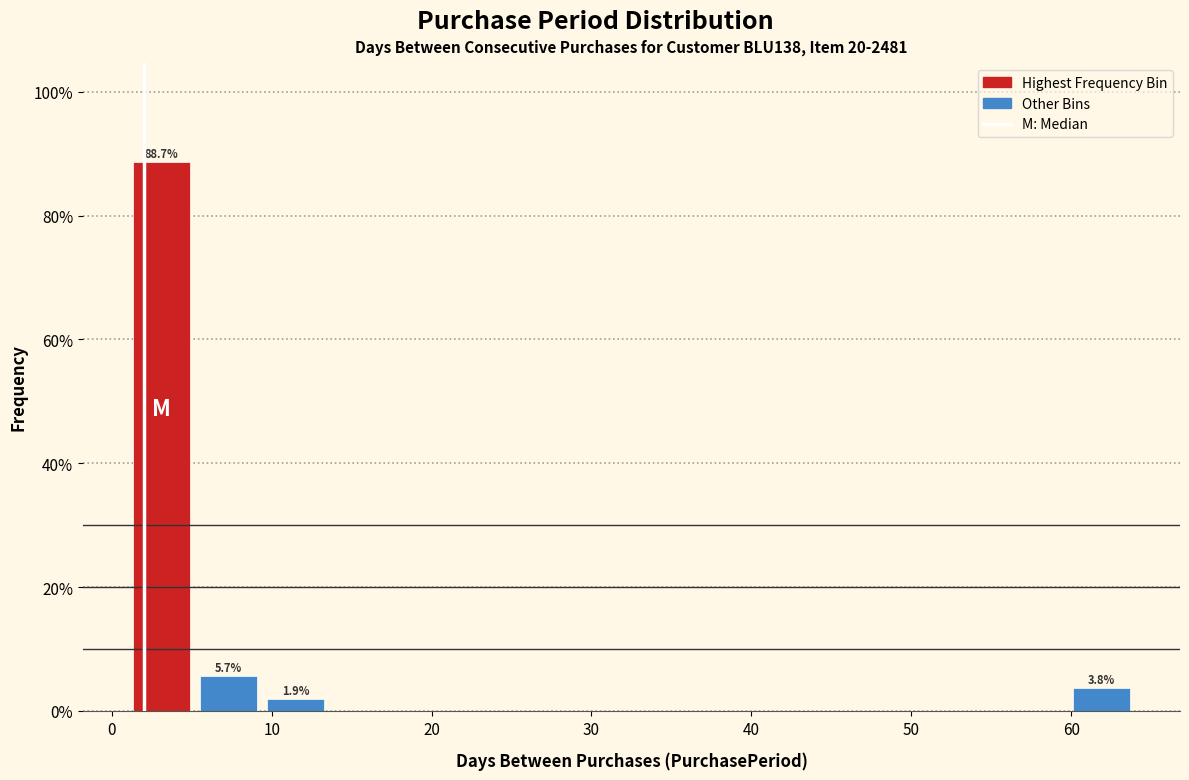

Over which range of the x-axis is the bar tallest?

1.0 to 5.2